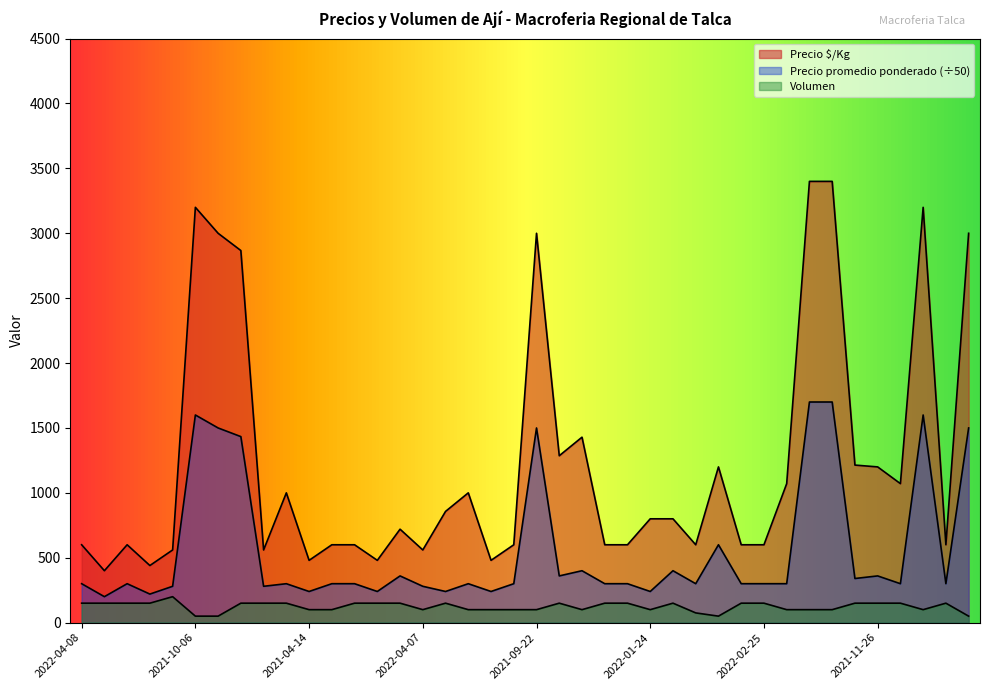

Which category has the highest value in the Precio $/Kg series?

2021-08-18